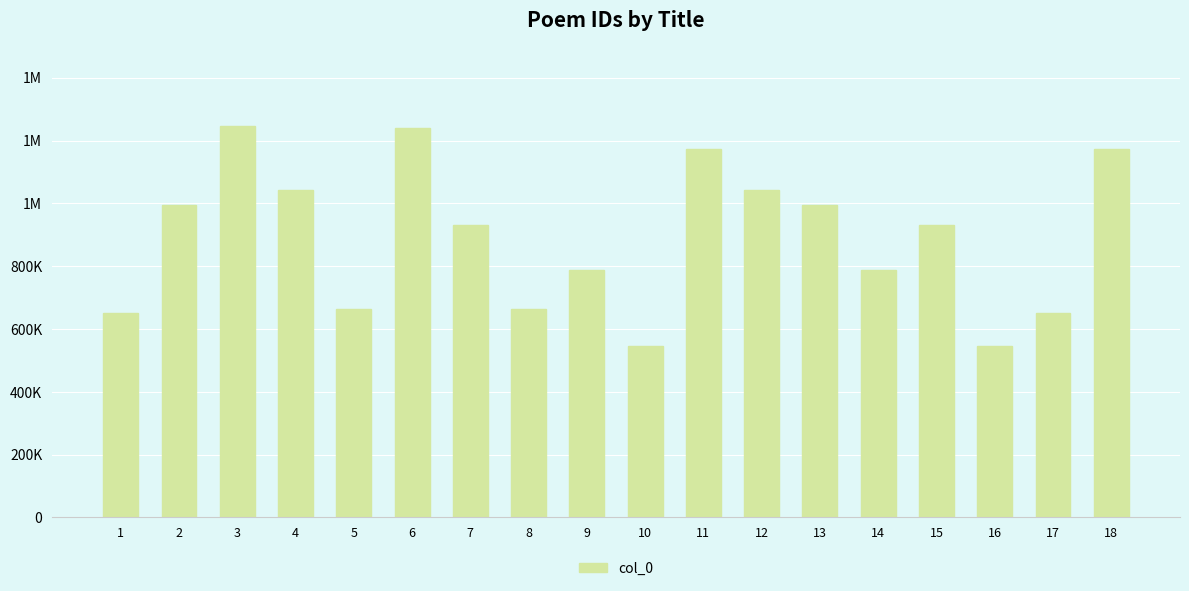

What is the difference between the values at 16 and 18?

625403